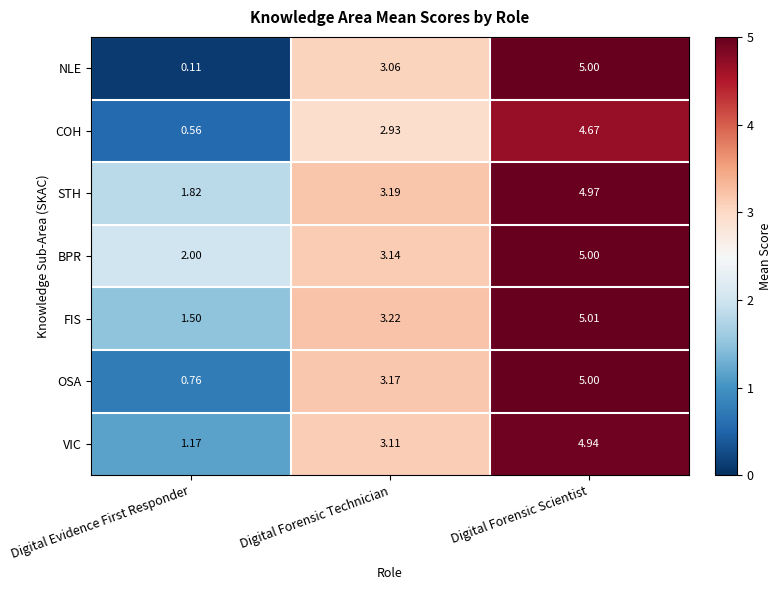

How many values in the COH series are below 2?

1